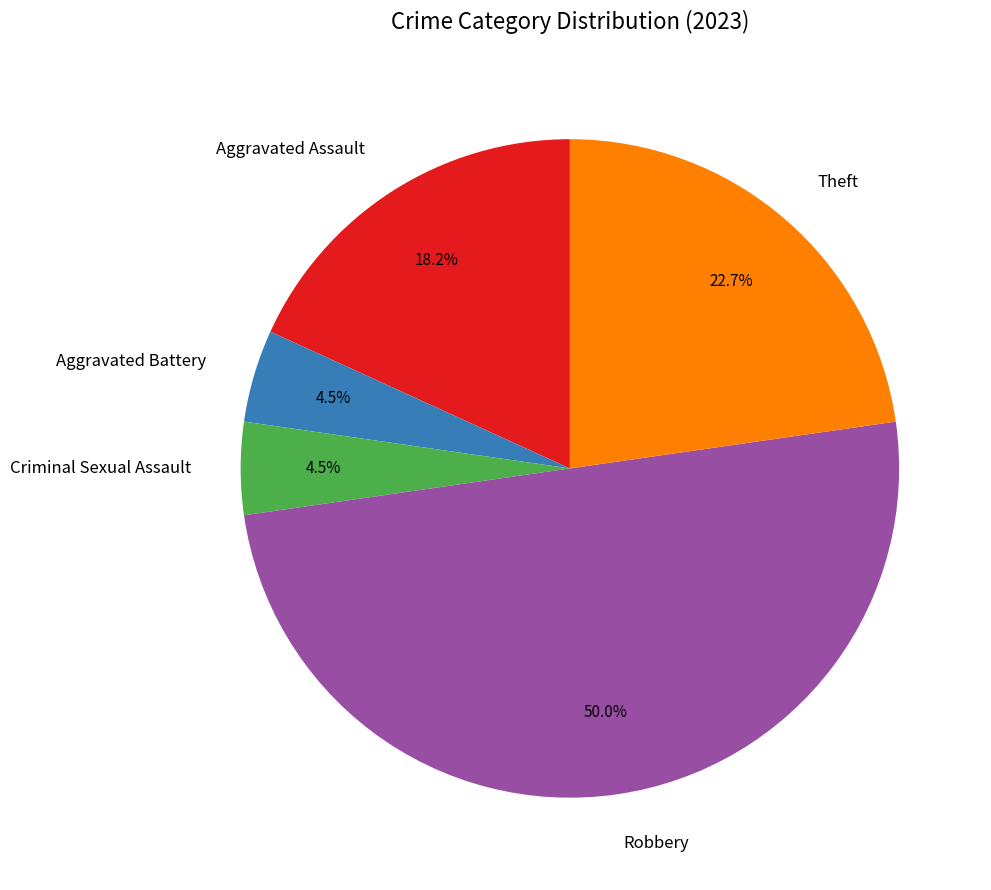

How many segments does this pie chart have?

5